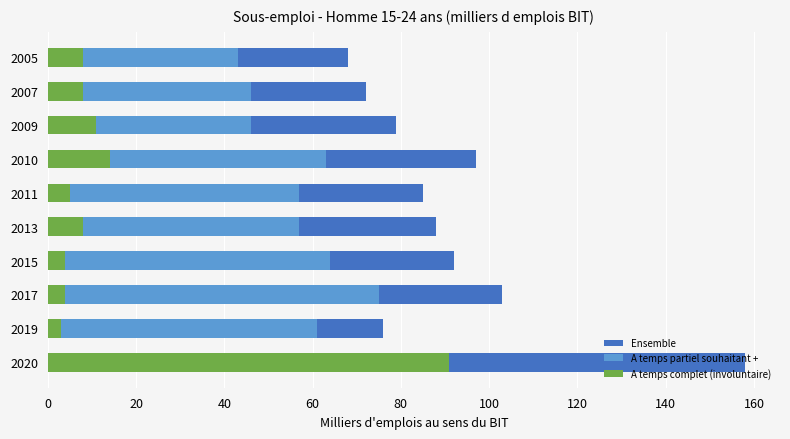

At how many categories does at least one series exceed 118?

1